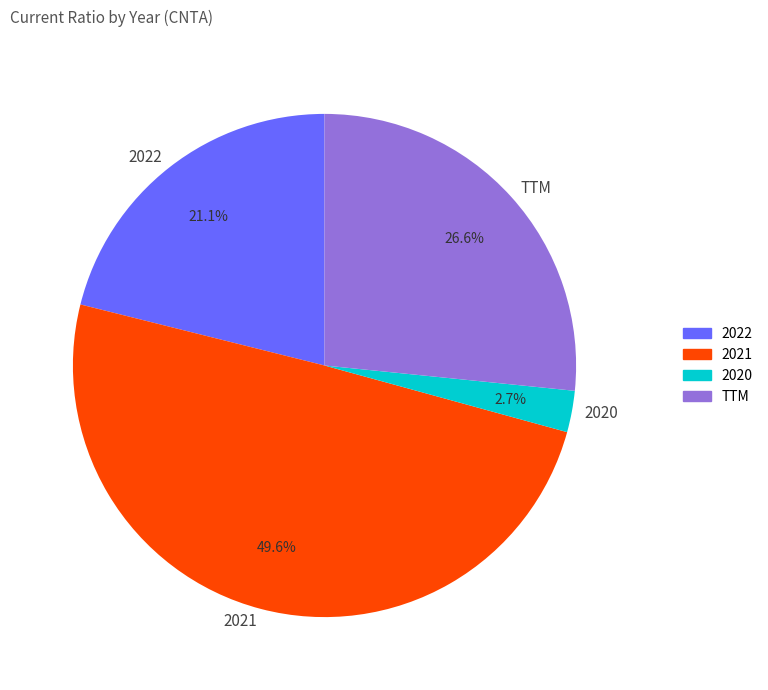

Rank the categories by value from lowest to highest.

2020, 2022, TTM, 2021